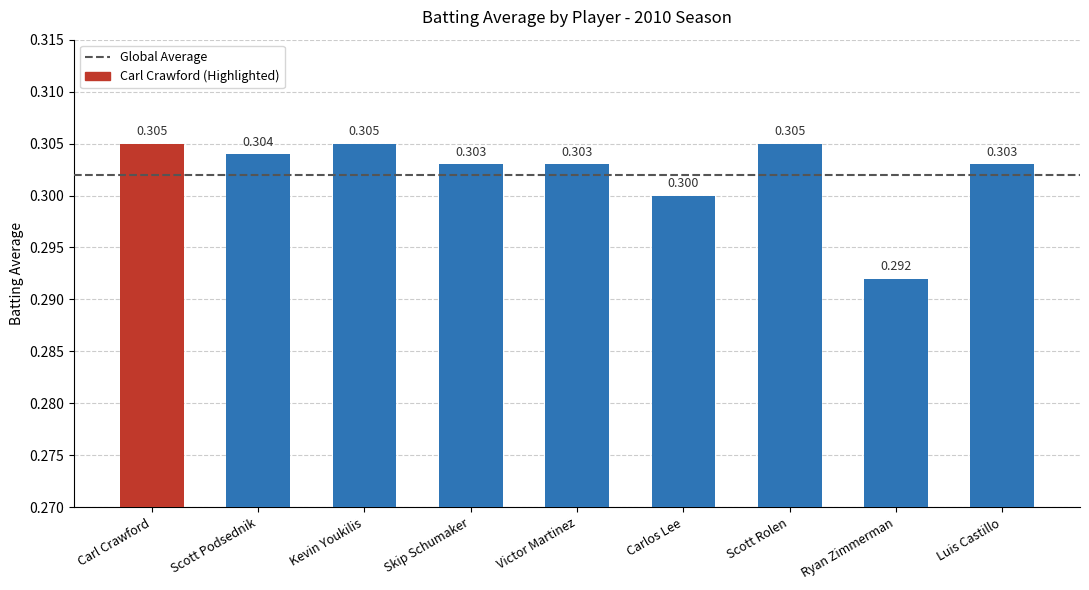

Reading left to right, list all the values displayed in this chart.

Carl Crawford=0.3	Scott Podsednik=0.3	Kevin Youkilis=0.3	Skip Schumaker=0.3	Victor Martinez=0.3	Carlos Lee=0.3	Scott Rolen=0.3	Ryan Zimmerman=0.3	Luis Castillo=0.3